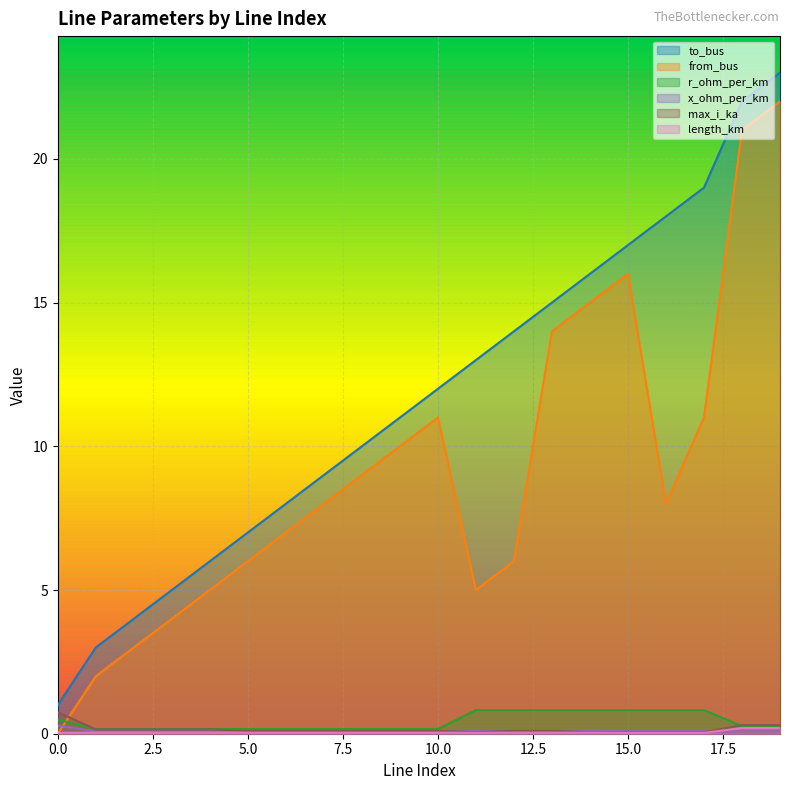

Reading left to right, list all the values displayed in this chart.

to_bus: 0=1.0	1=3.0	2=4.0	3=5.0	4=6.0	5=7.0	6=8.0	7=9.0	8=10.0	9=11.0	10=12.0	11=13.0	12=14.0	13=15.0	14=16.0	15=17.0	16=18.0	17=19.0	18=22.0	19=23.0
from_bus: 0=0.0	1=2.0	2=3.0	3=4.0	4=5.0	5=6.0	6=7.0	7=8.0	8=9.0	9=10.0	10=11.0	11=5.0	12=6.0	13=14.0	14=15.0	15=16.0	16=8.0	17=11.0	18=21.0	19=22.0
r_ohm_per_km: 0=0.5	1=0.2	2=0.2	3=0.2	4=0.2	5=0.2	6=0.2	7=0.2	8=0.2	9=0.2	10=0.2	11=0.8	12=0.8	13=0.8	14=0.8	15=0.8	16=0.8	17=0.8	18=0.3	19=0.3
x_ohm_per_km: 0=0.3	1=0.1	2=0.1	3=0.1	4=0.1	5=0.1	6=0.1	7=0.1	8=0.1	9=0.1	10=0.1	11=0.1	12=0.1	13=0.1	14=0.1	15=0.1	16=0.1	17=0.1	18=0.1	19=0.1
max_i_ka: 0=0.8	1=0.1	2=0.1	3=0.1	4=0.1	5=0.1	6=0.1	7=0.1	8=0.1	9=0.1	10=0.1	11=0.1	12=0.1	13=0.1	14=0.1	15=0.1	16=0.1	17=0.1	18=0.3	19=0.3
length_km: 0=0.0	1=0.0	2=0.0	3=0.0	4=0.0	5=0.0	6=0.0	7=0.0	8=0.0	9=0.0	10=0.0	11=0.0	12=0.0	13=0.0	14=0.0	15=0.0	16=0.0	17=0.0	18=0.2	19=0.2